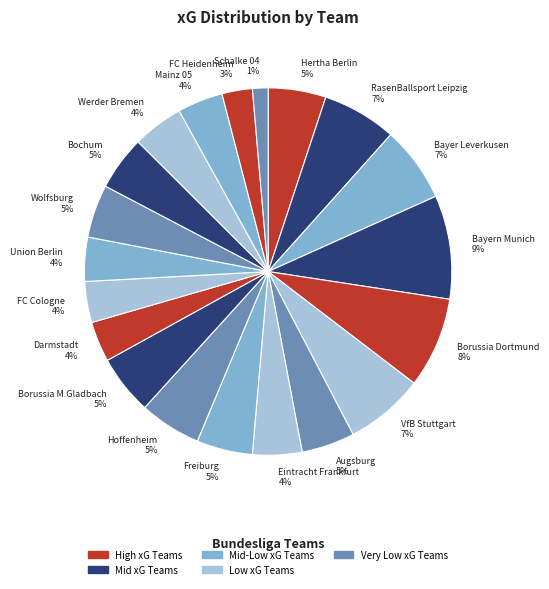

Between VfB Stuttgart and Augsburg, which is larger?

VfB Stuttgart